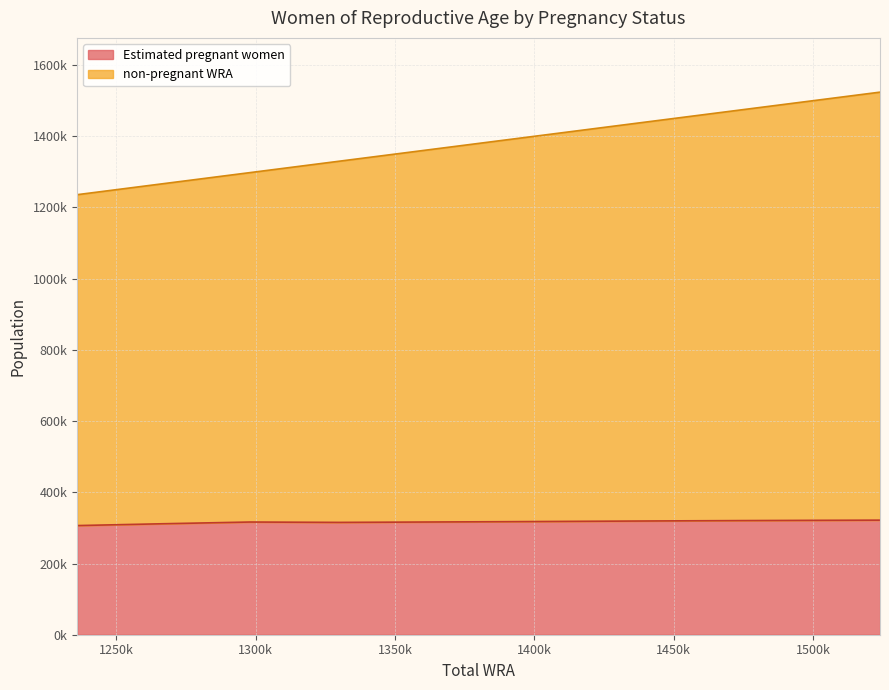

Does the chart display data point markers on the line(s)?

No